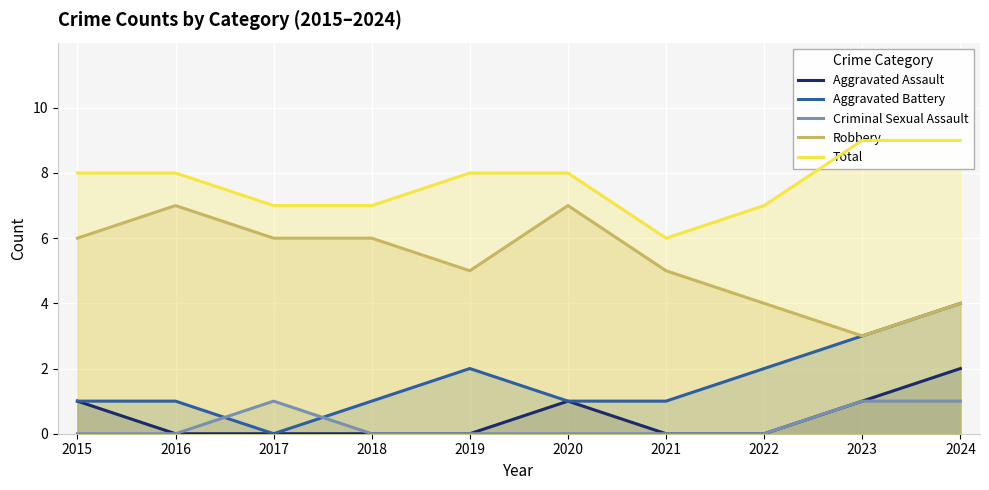

At which category does the chart reach its peak across all series?

2023